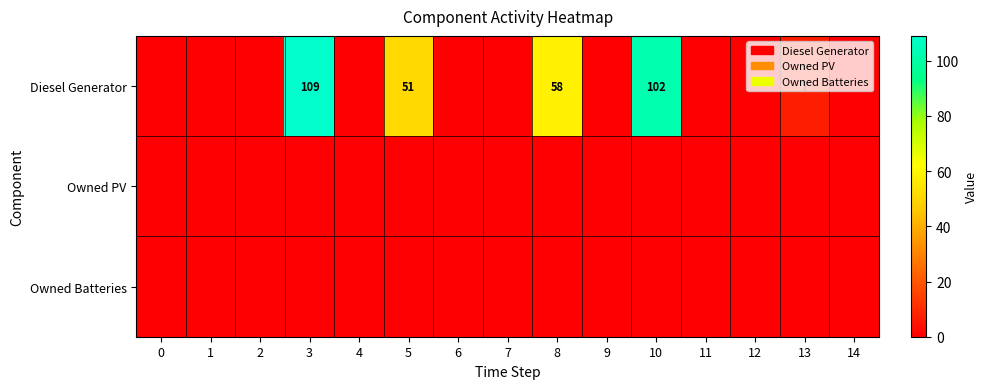

Is it true that Diesel Generator equals 32 at 10?

False